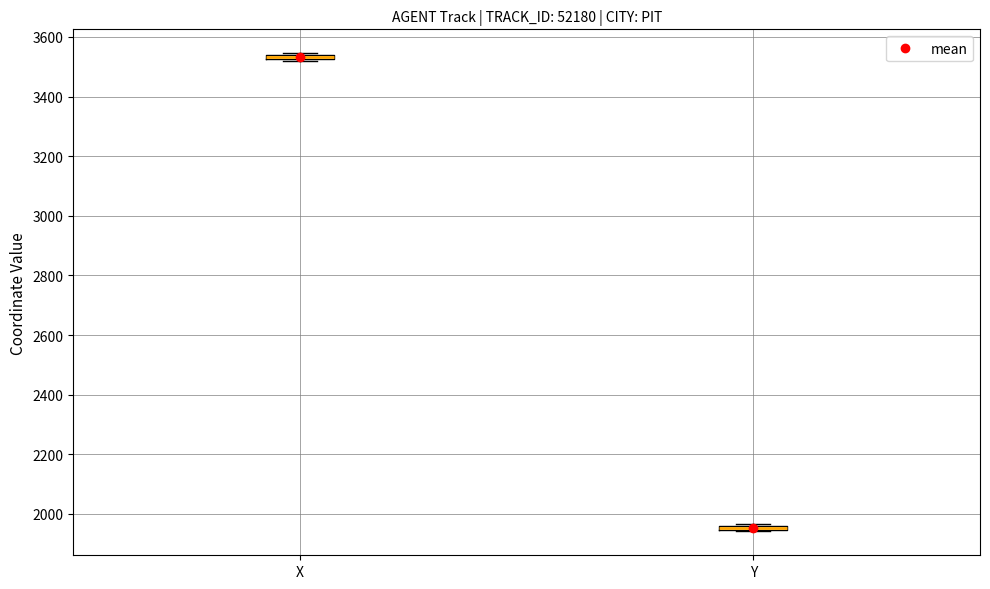

Where is the lower edge of the box for X on the y-axis? The values are not printed on the chart, so give them approximately, as read against the axis.

3520